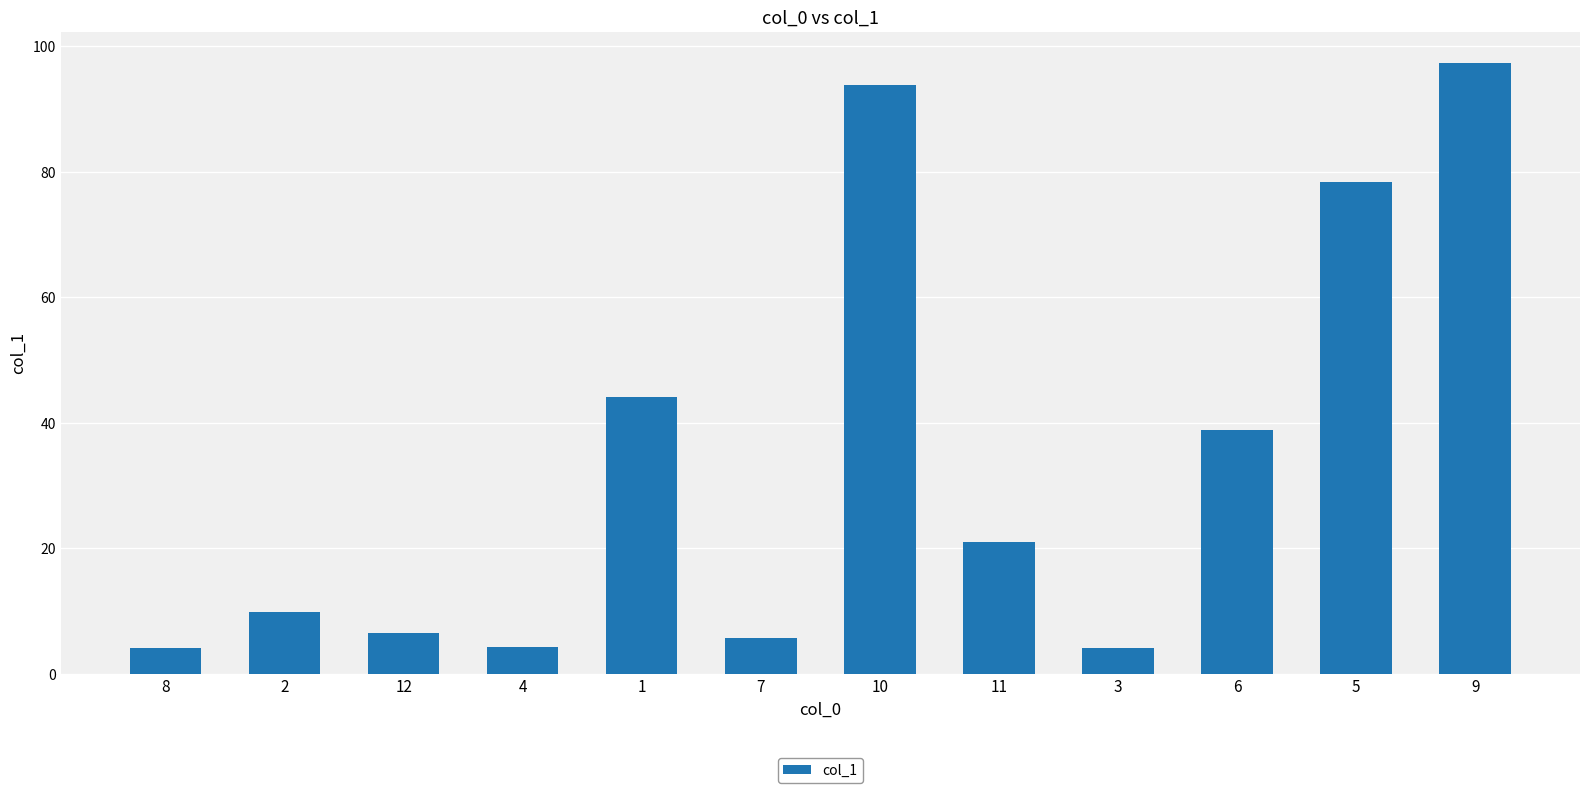

What position from the right is 1?

8